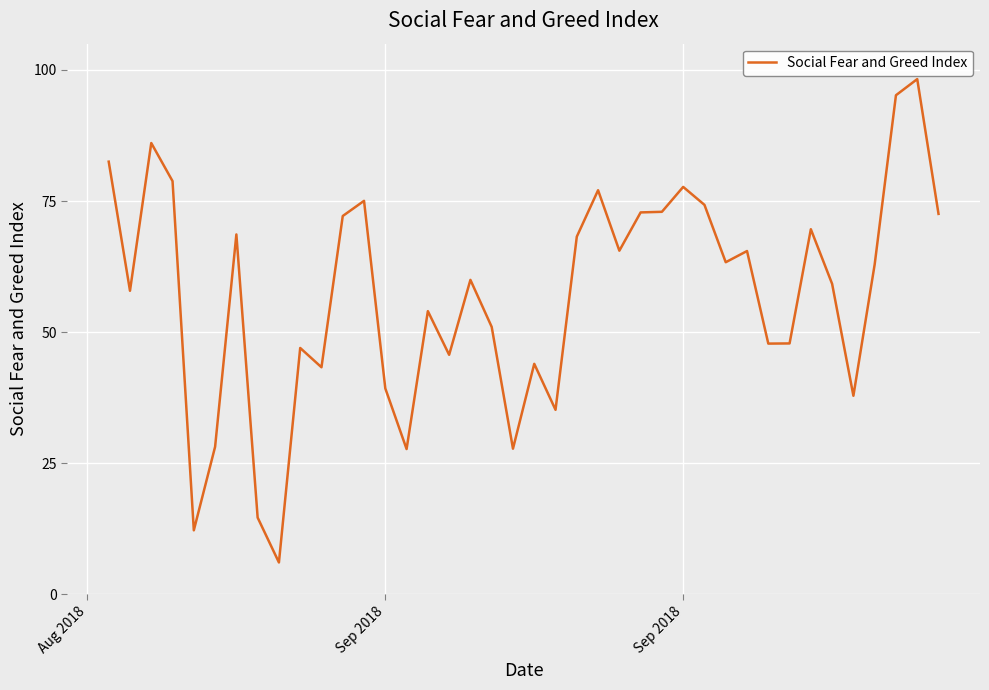

What is the difference between the maximum and minimum values?

92.1